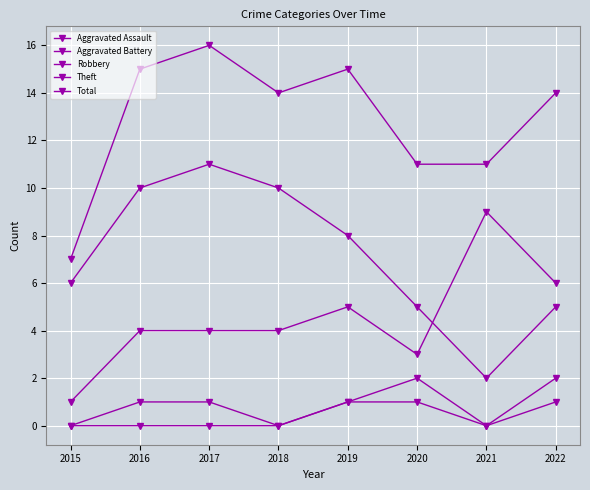

At 2022, list the series in order from smallest to largest.

Aggravated Battery, Aggravated Assault, Theft, Robbery, Total